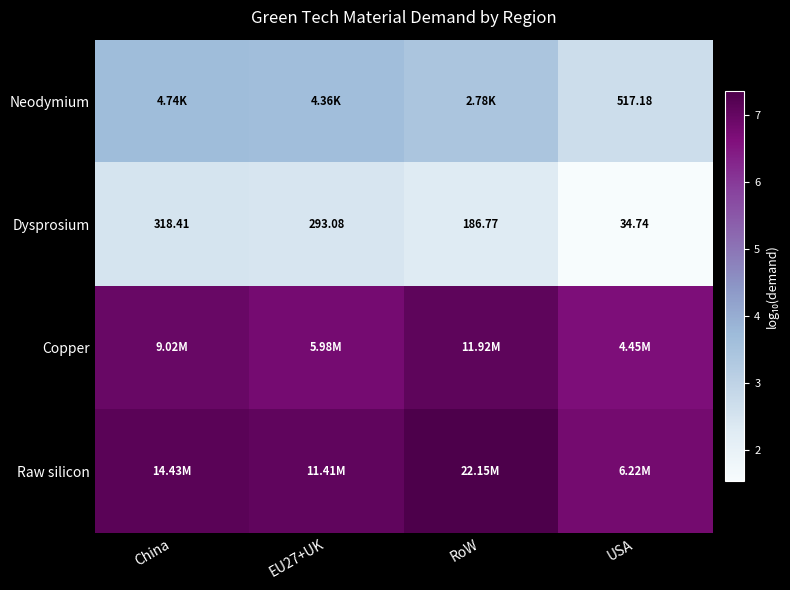

At which label does Dysprosium first exceed 293?

China